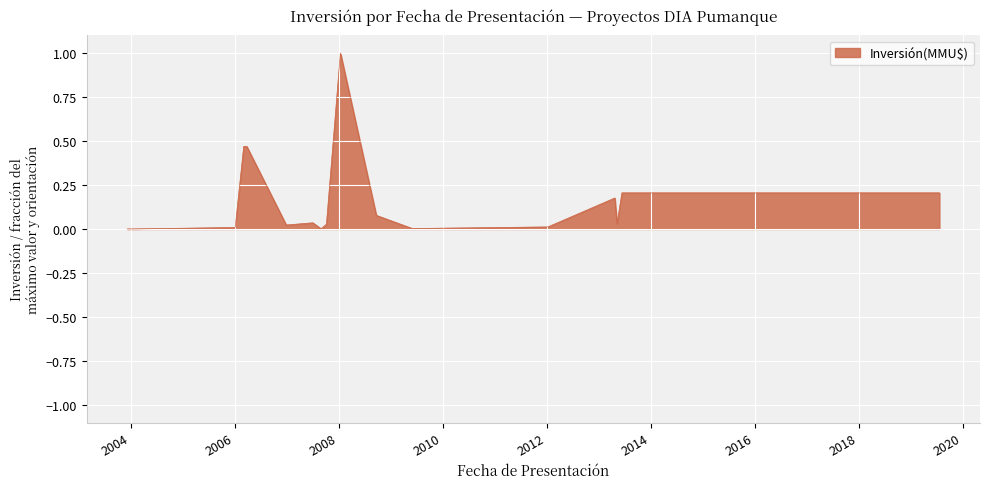

What is the greatest value displayed?

1.0